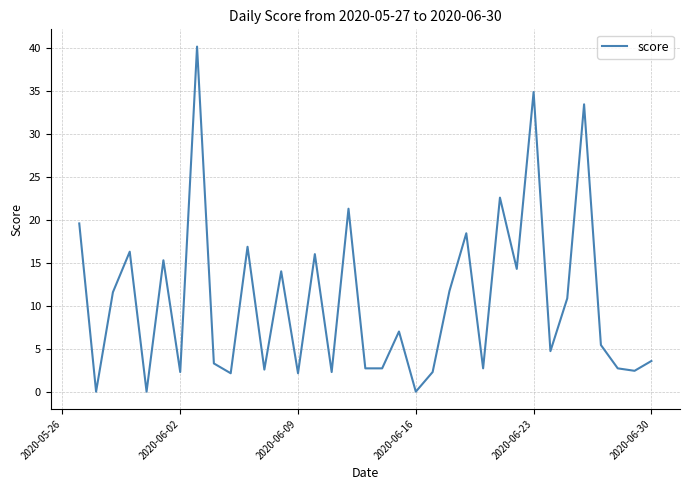

What is the difference between the maximum and minimum values?

40.1